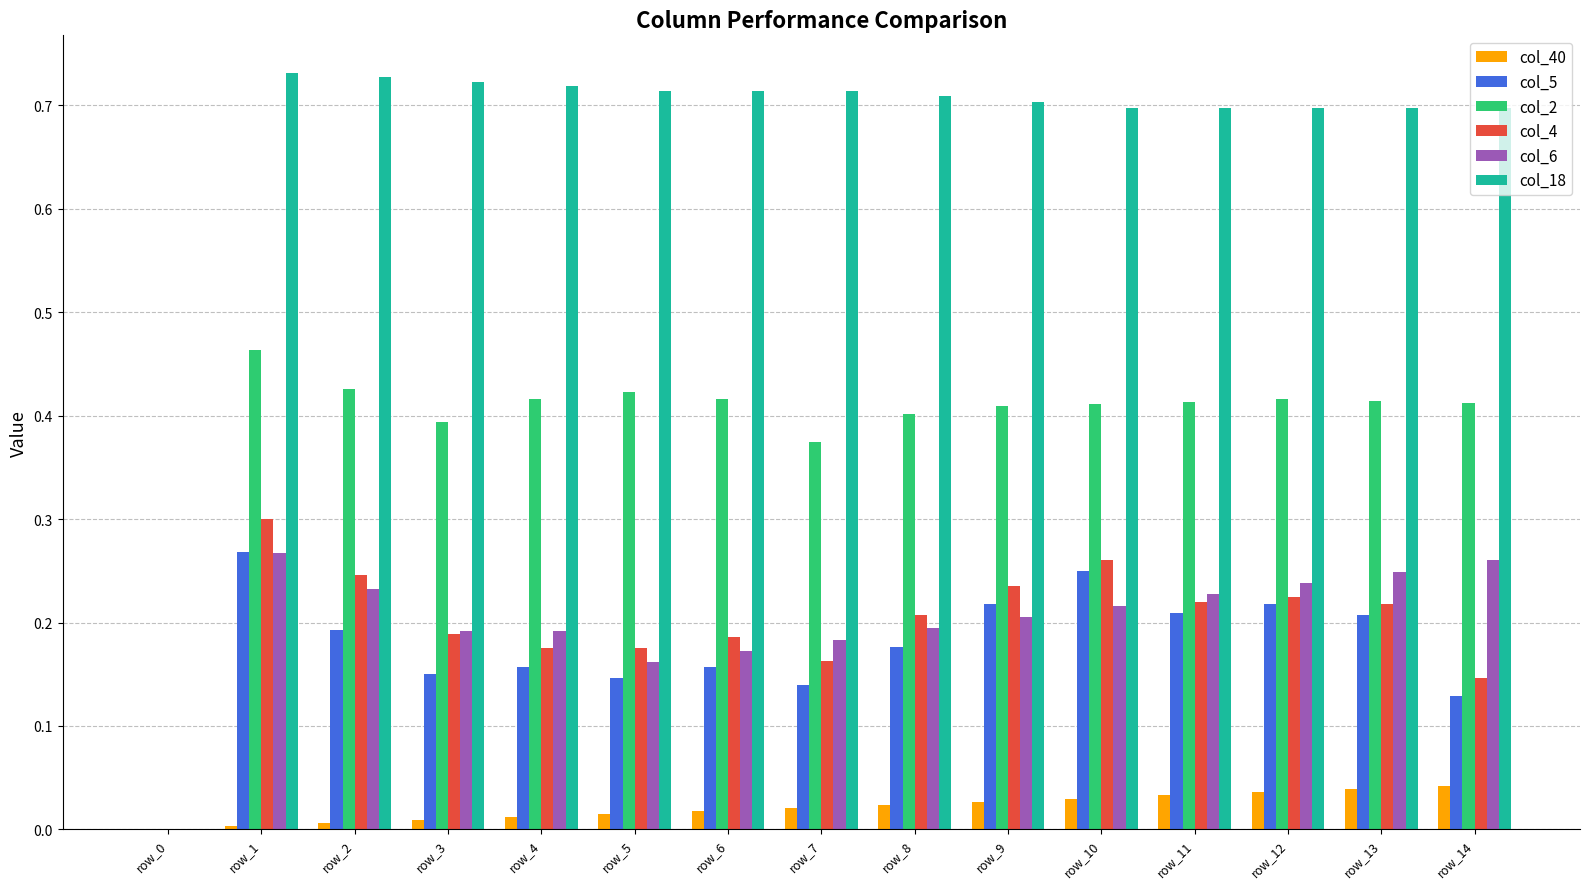

At which category is the sum across all series the highest?

row_1